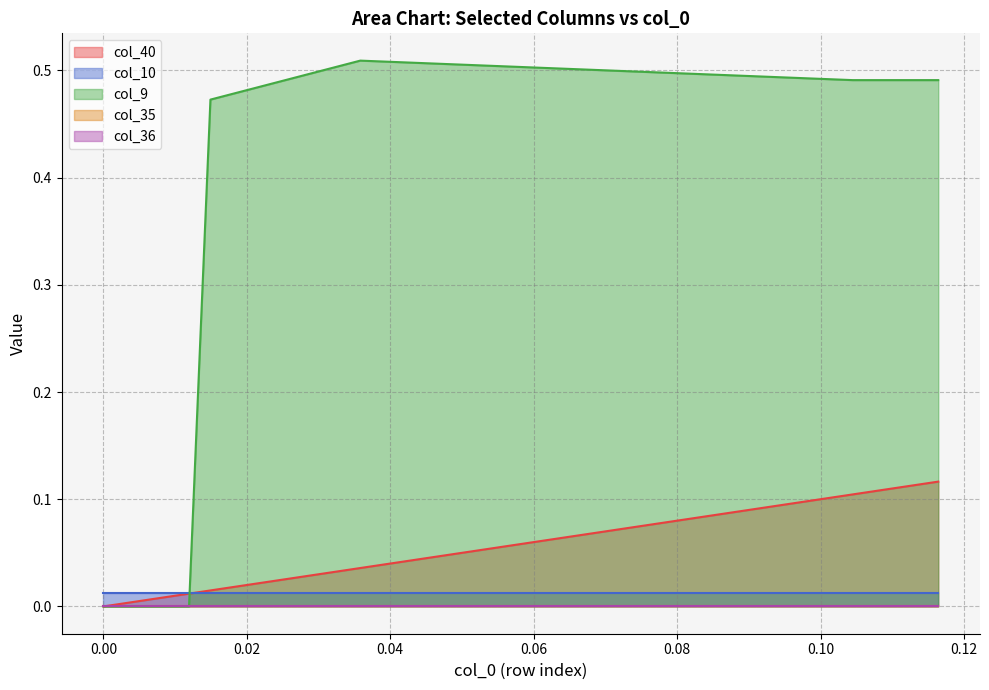

True or false: col_40 and col_36 cross at least once.

False